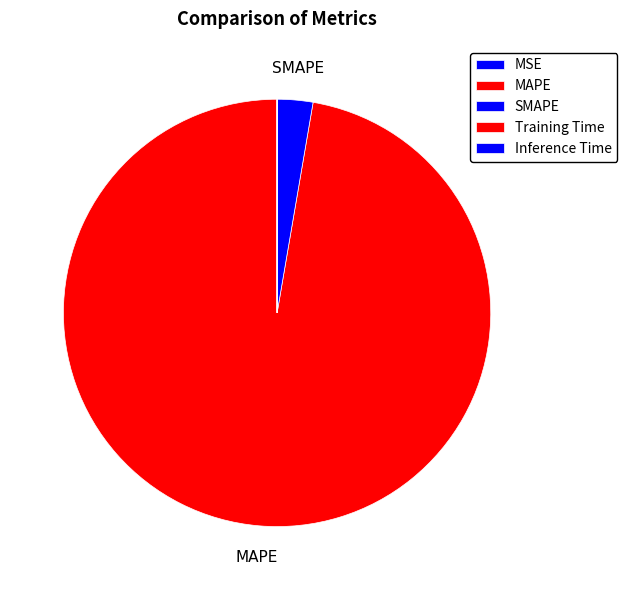

What is the change in value from MSE to MAPE?

+7014.5